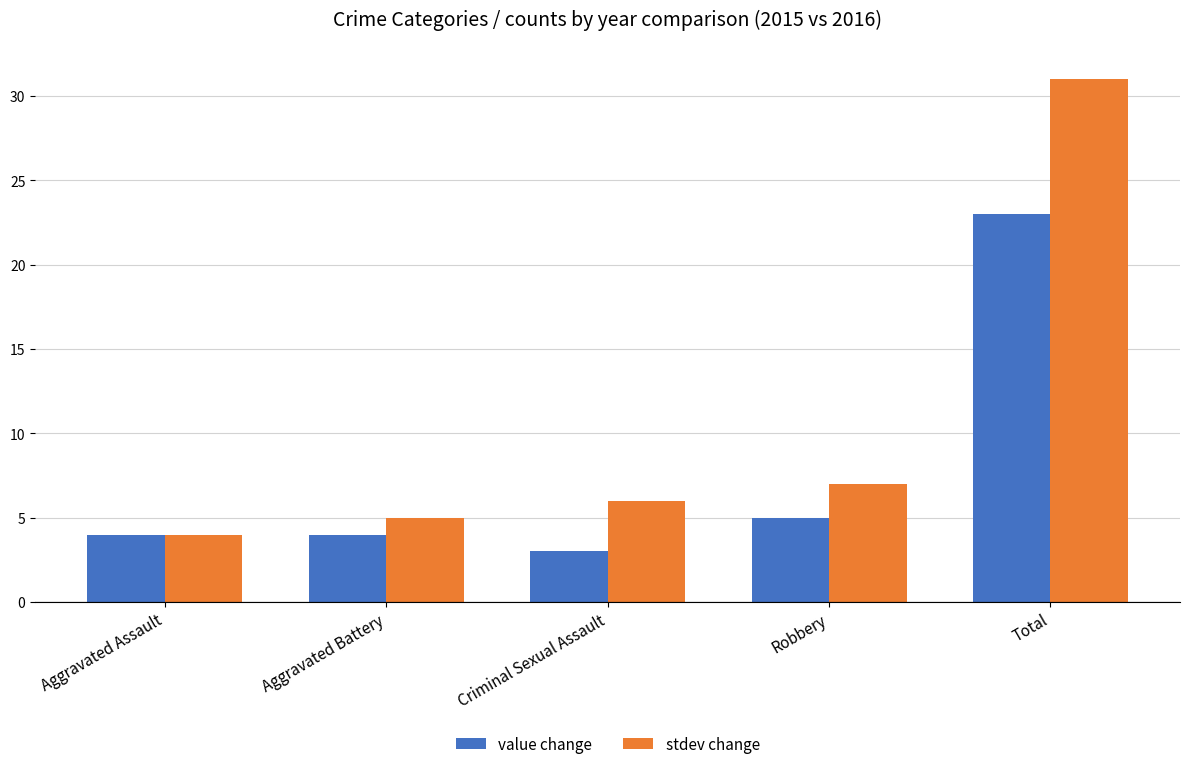

What is the value of the value change bar at the 5th from the left?

23